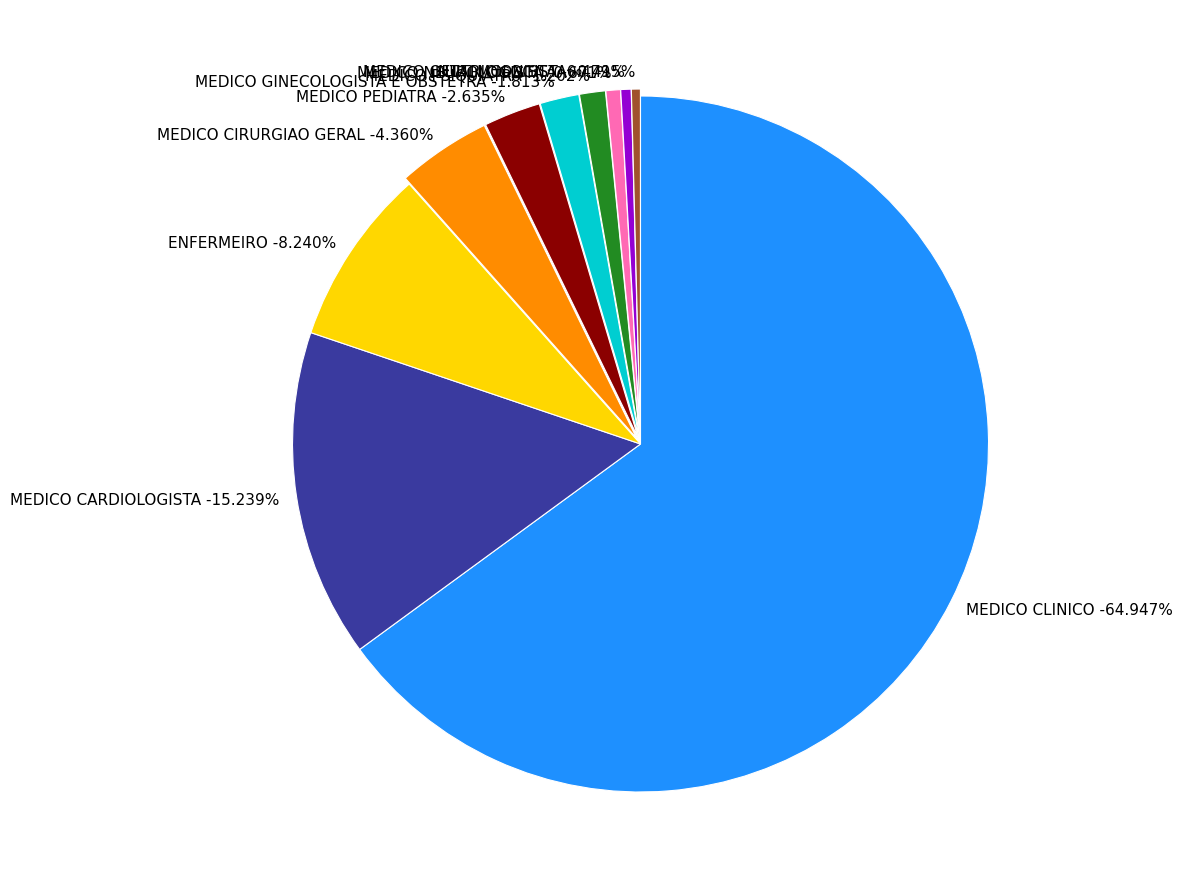

How much of the chart is everything except MEDICO OFTALMOLOGISTA?

99.6%